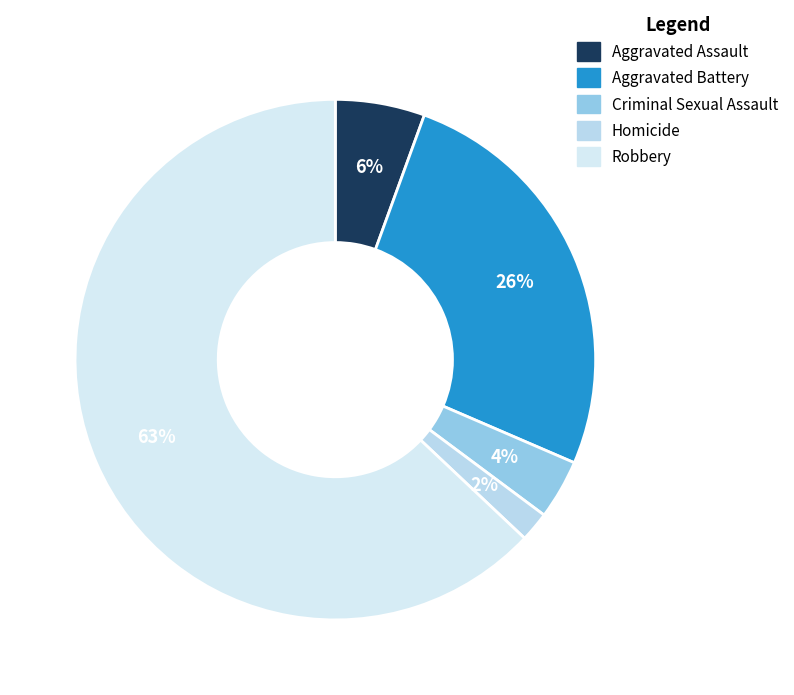

How many segments does this pie chart have?

5